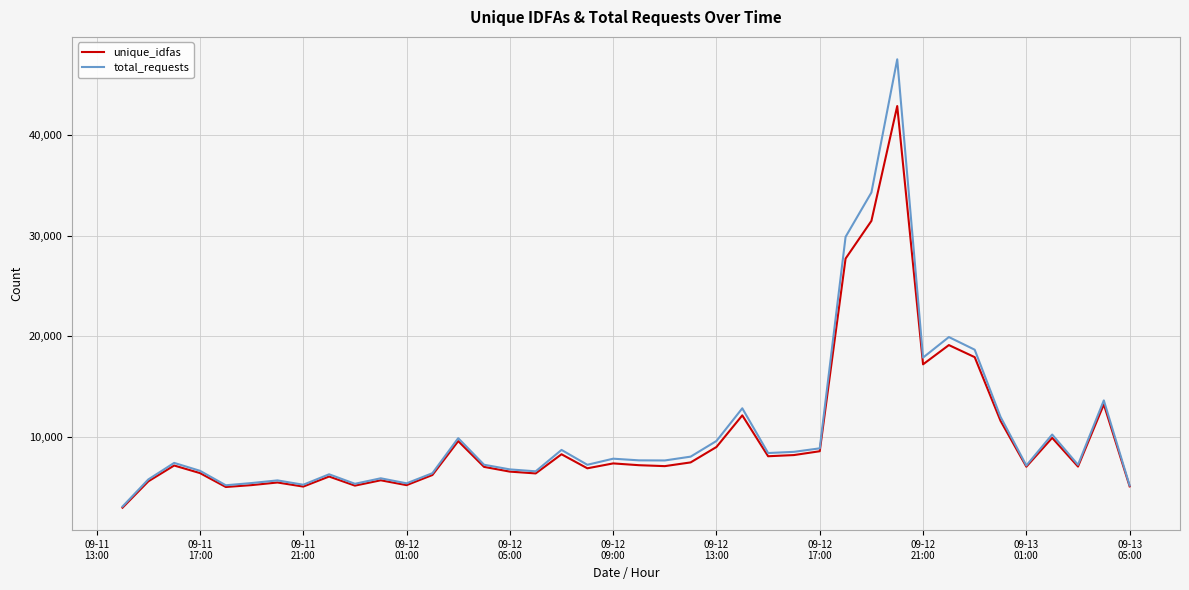

Which series has the largest total across all categories?

total_requests